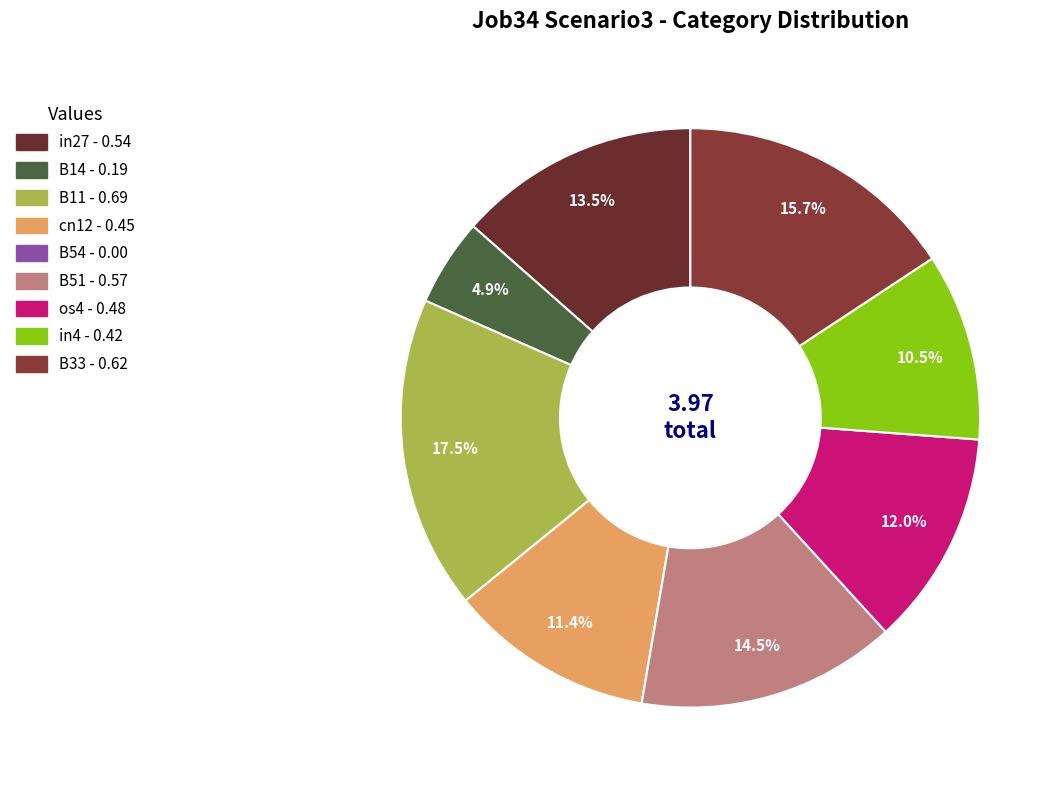

What is the change in value from B51 to os4?

-0.1